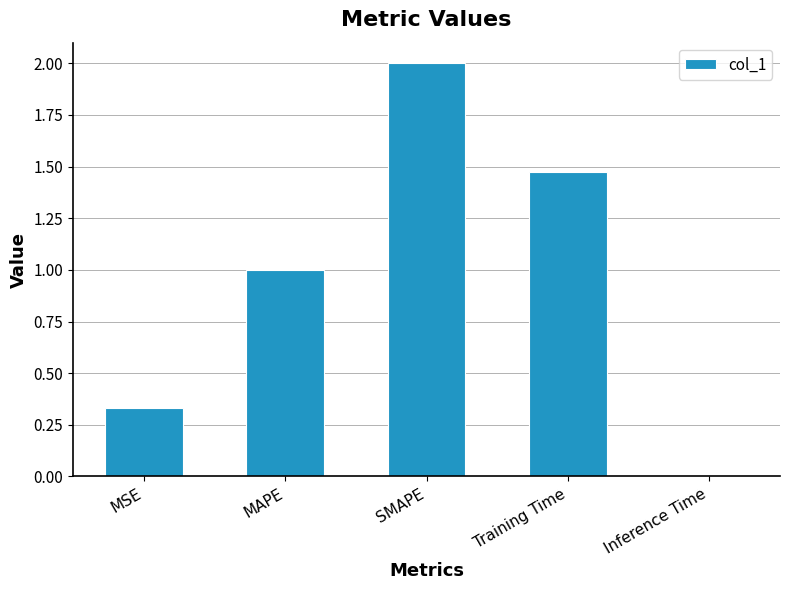

What is the approximate value at MAPE?

1.0